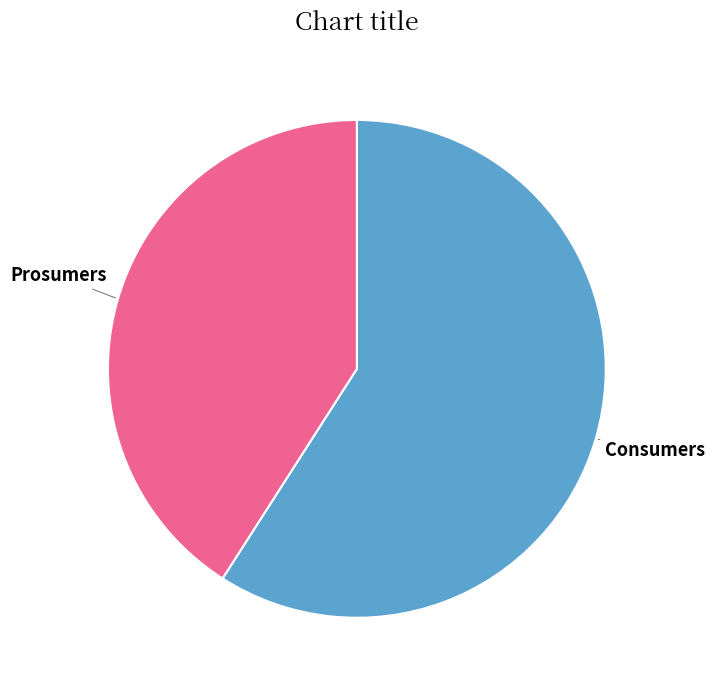

Is there a majority slice in this chart?

Yes